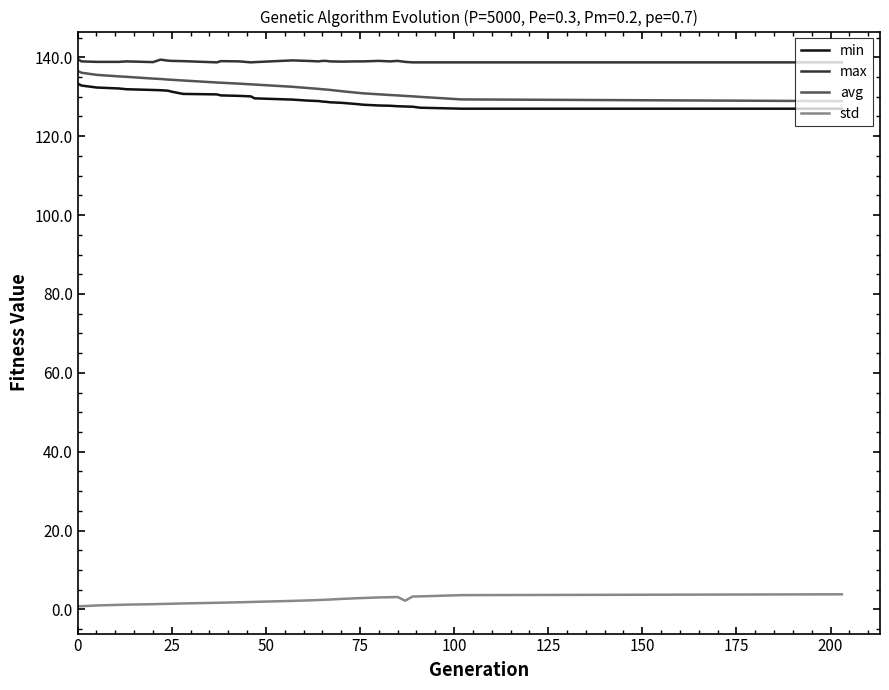

Does the chart display data point markers on the line(s)?

No